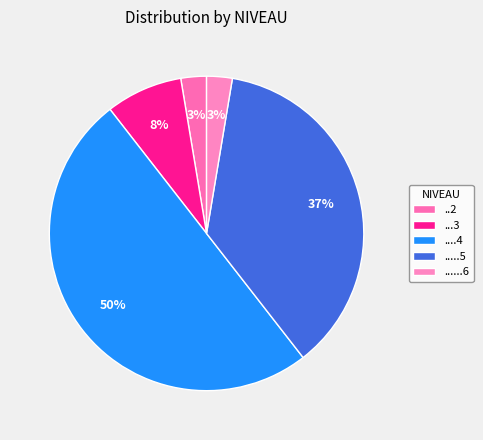

How many slices are in this pie chart?

5